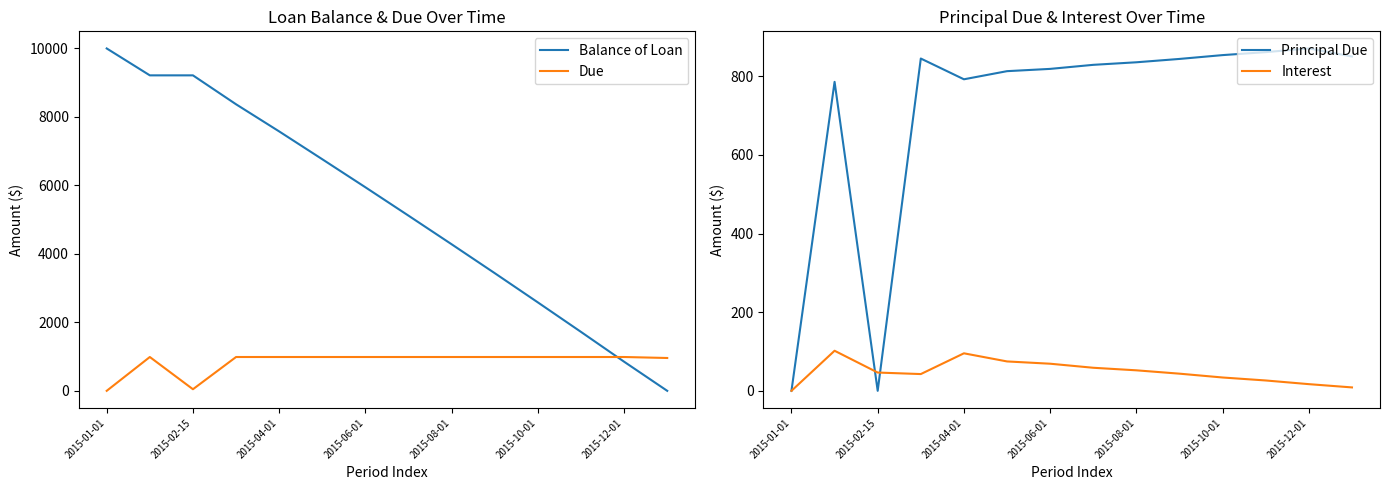

How many values in Balance of Loan are above zero?

13